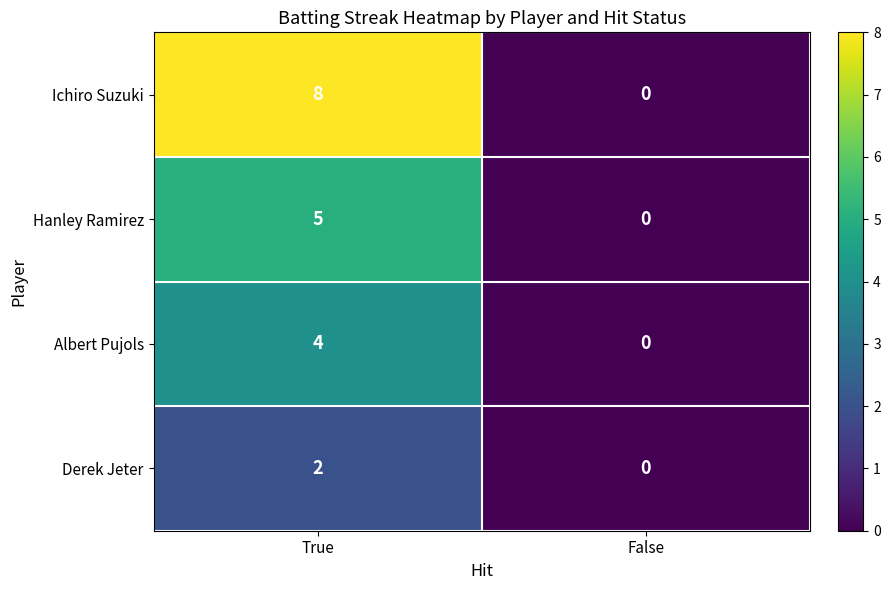

Count the number of categories in the chart.

2